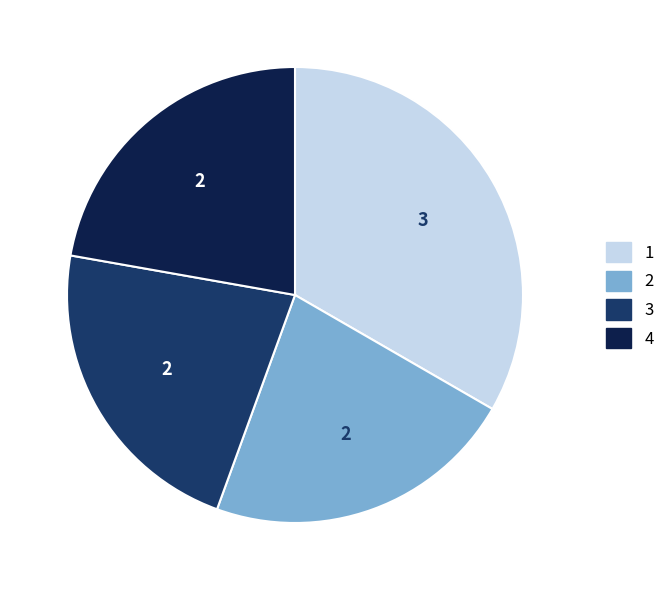

Does any single category account for the majority?

No